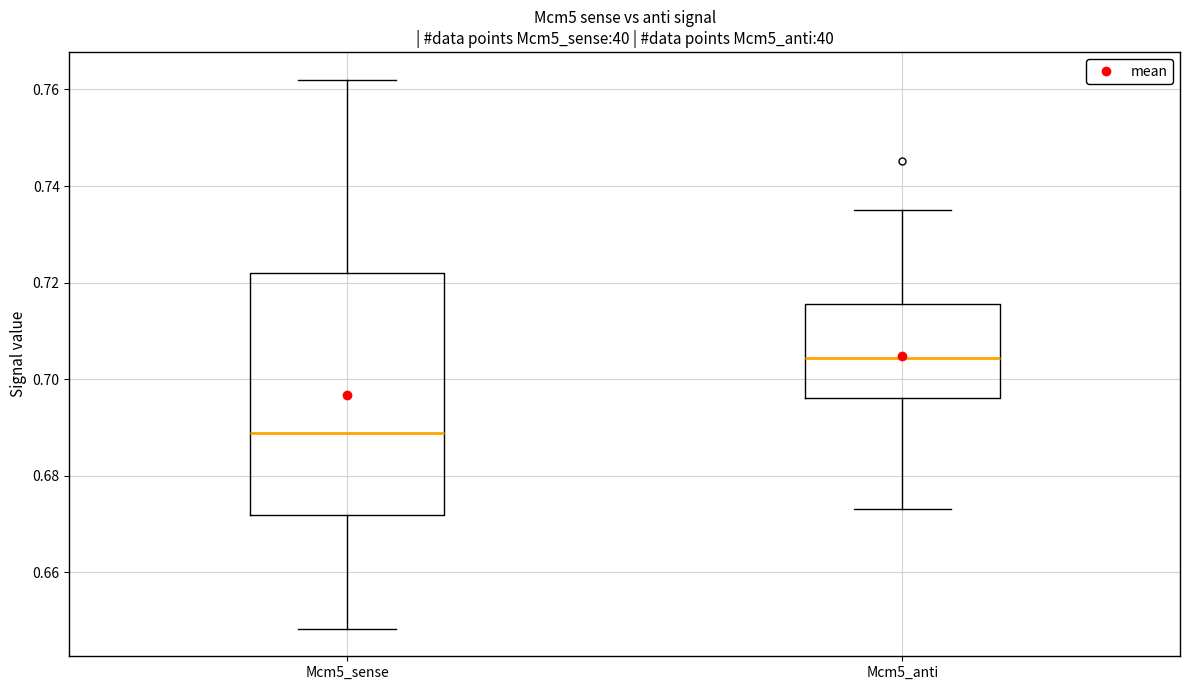

Where is the lower edge of the box for Mcm5_sense on the y-axis? The values are not printed on the chart, so give them approximately, as read against the axis.

0.672